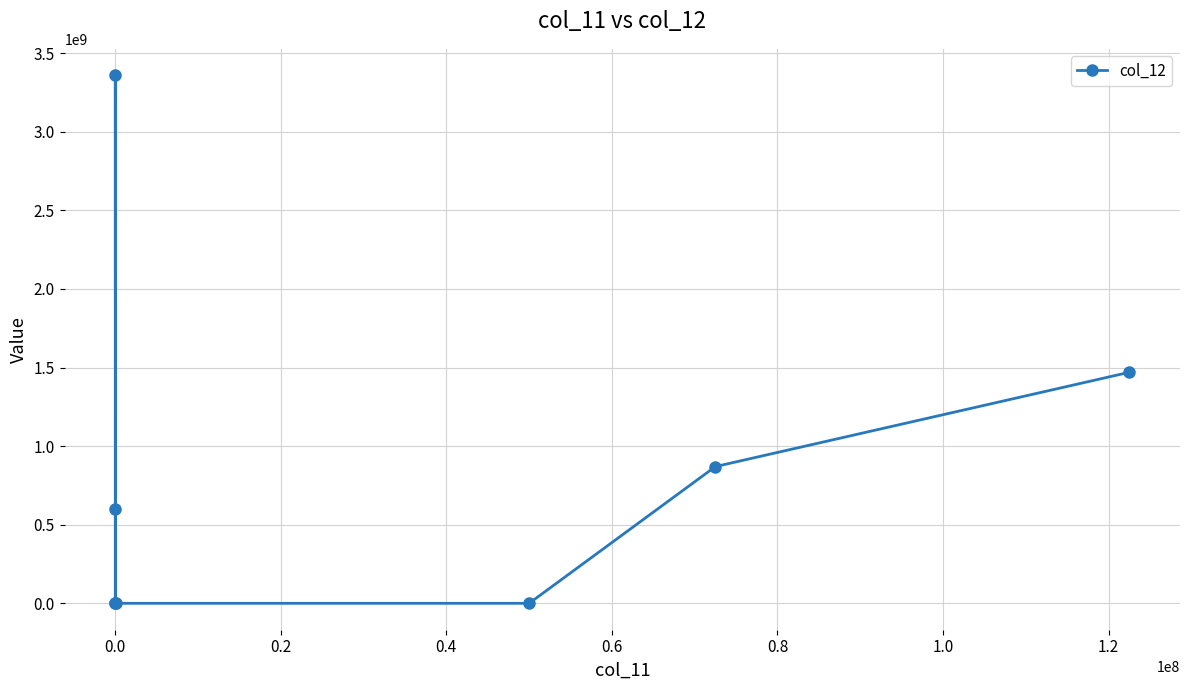

What is the average value?

787525050